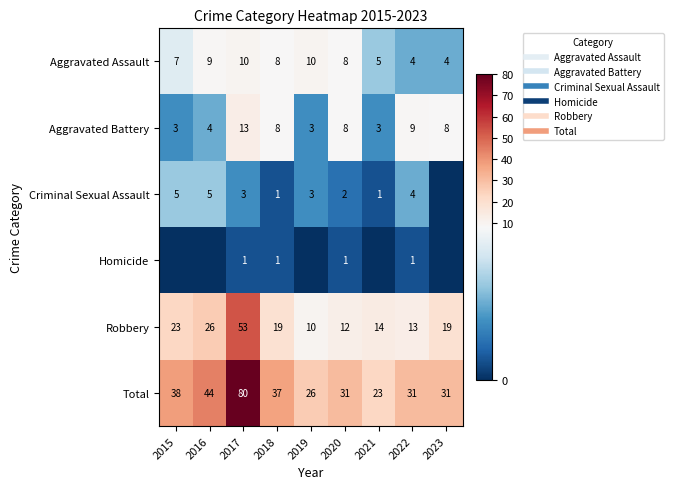

At how many categories does at least one series exceed 40?

2